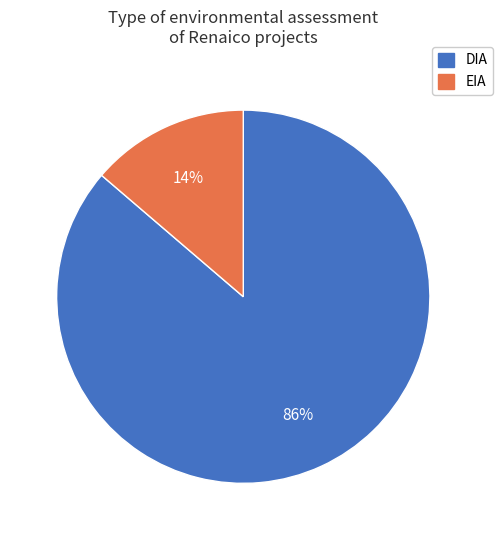

Which has a higher value, EIA or DIA?

DIA